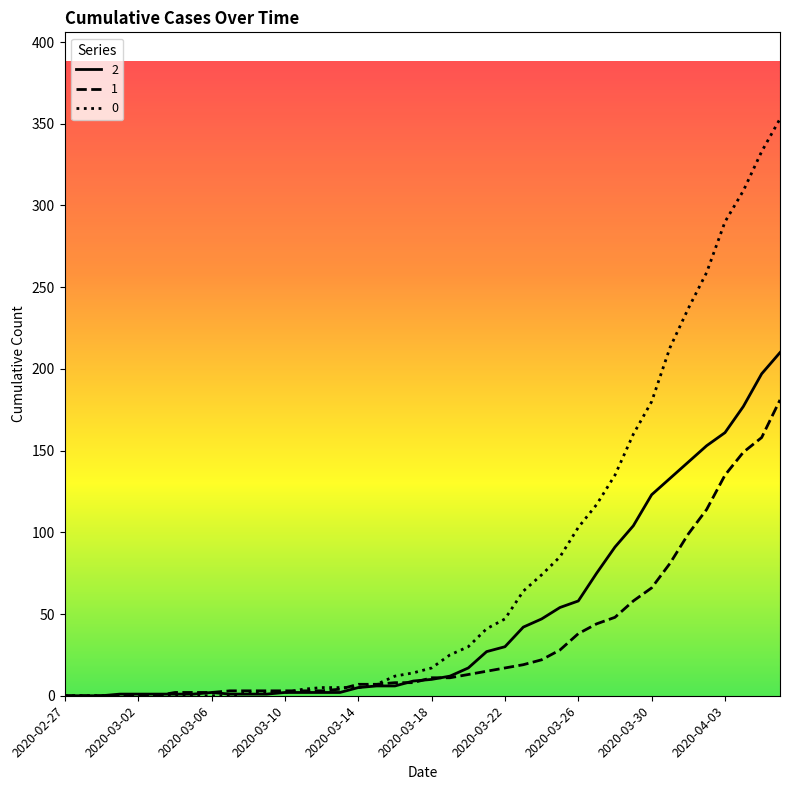

List the series in order of their peak value, highest first.

0, 2, 1